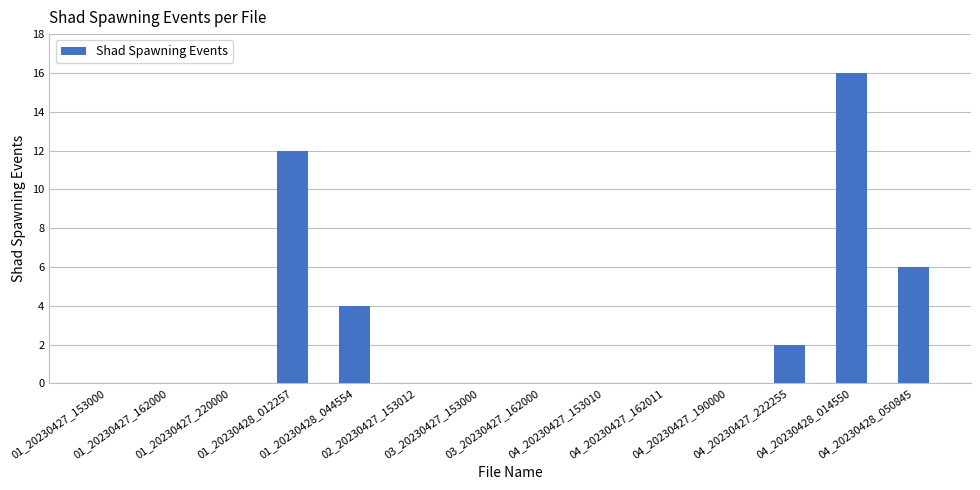

Are the bars horizontal?

No